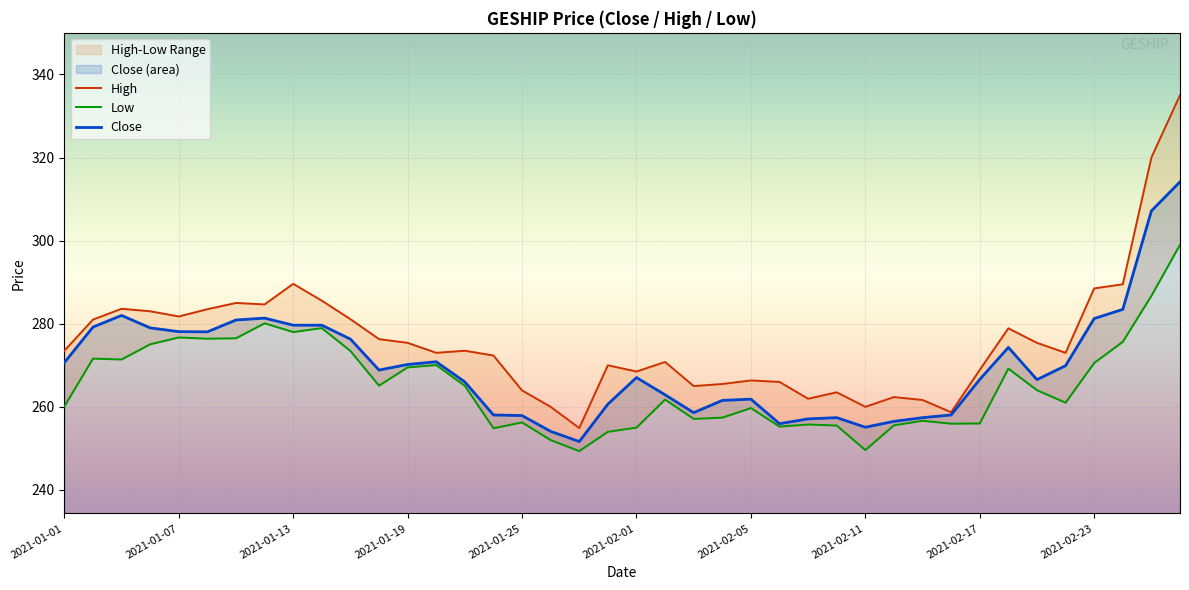

In Low, how many points are higher than both neighbors (excluding endpoints)?

11